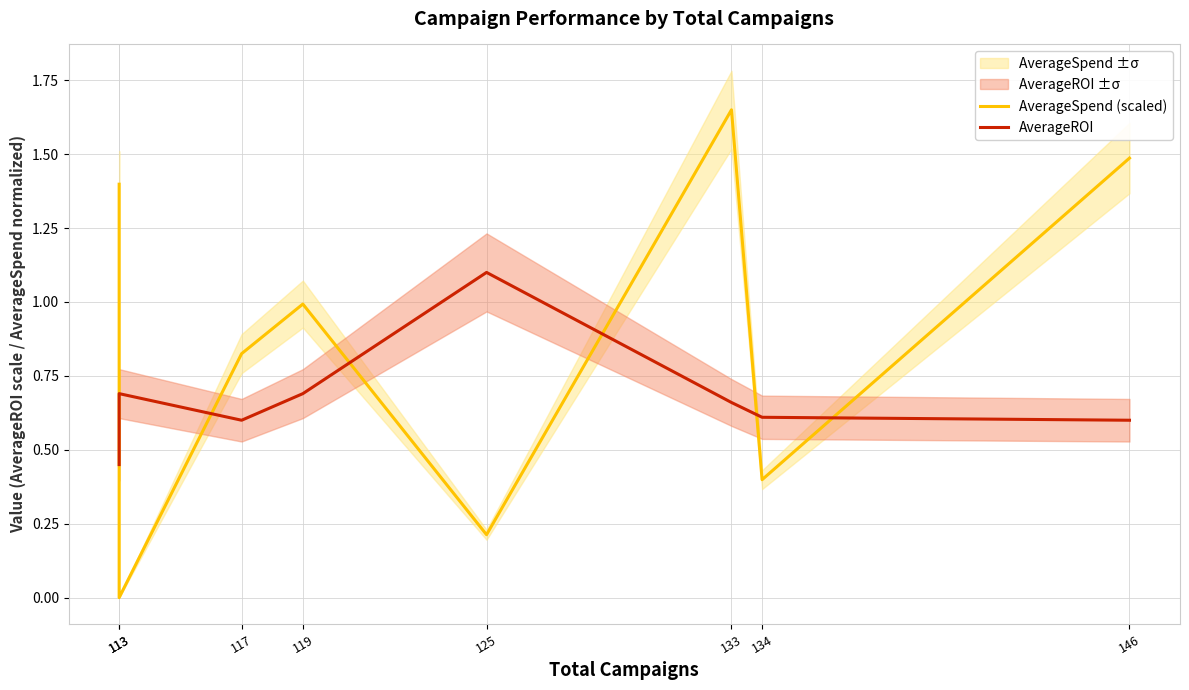

Where do AverageROI and AverageSpend (scaled) first cross each other?

113 and 113